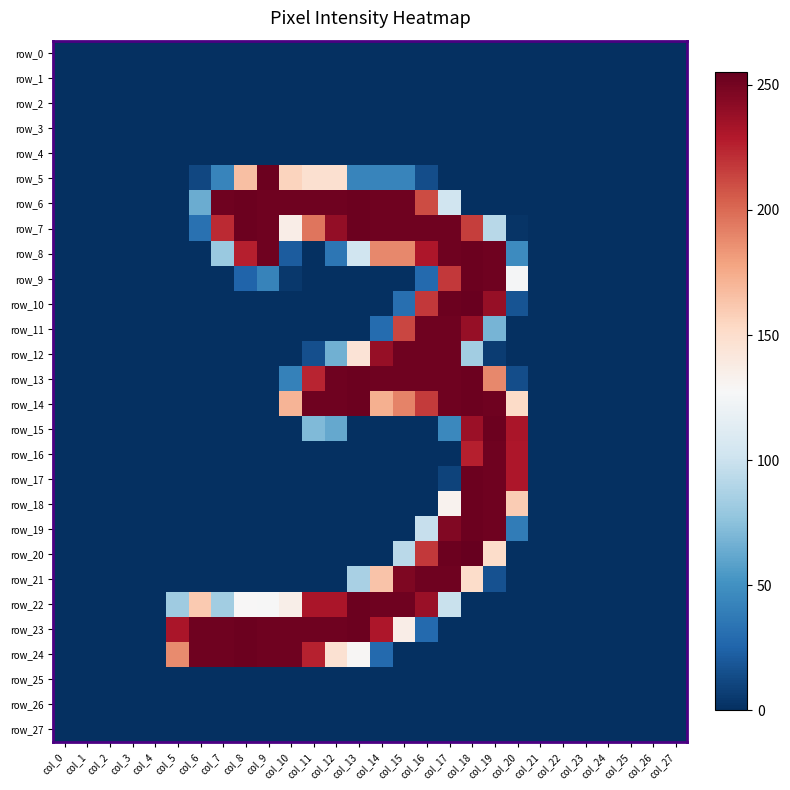

Where does the row_7 series first go above 32?

col_7